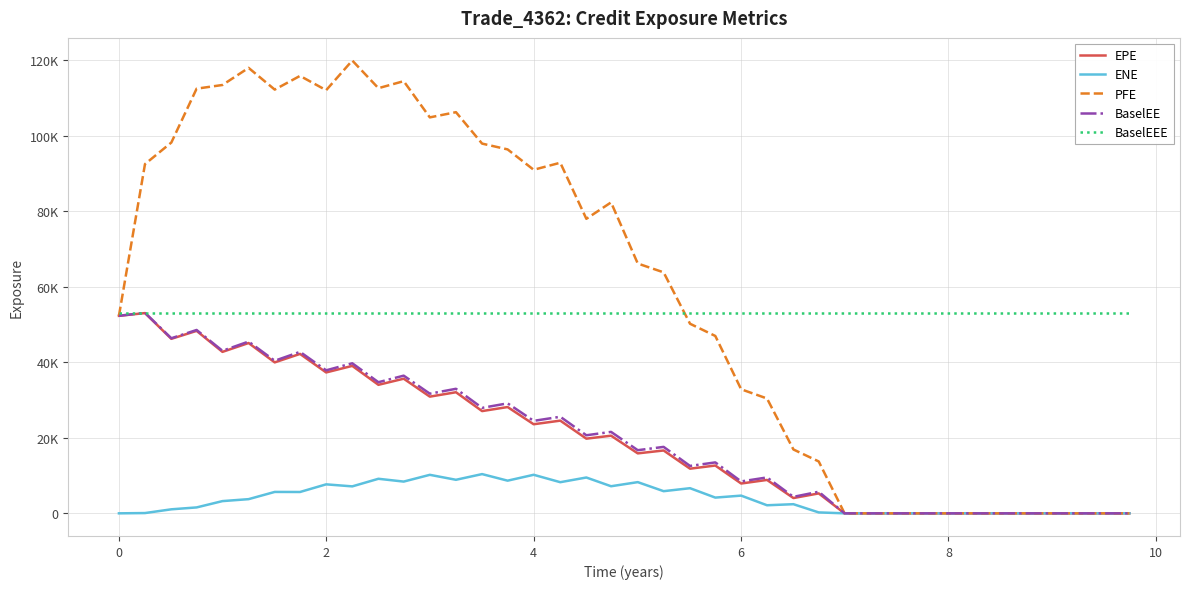

True or false: PFE and BaselEE intersect in this chart.

False